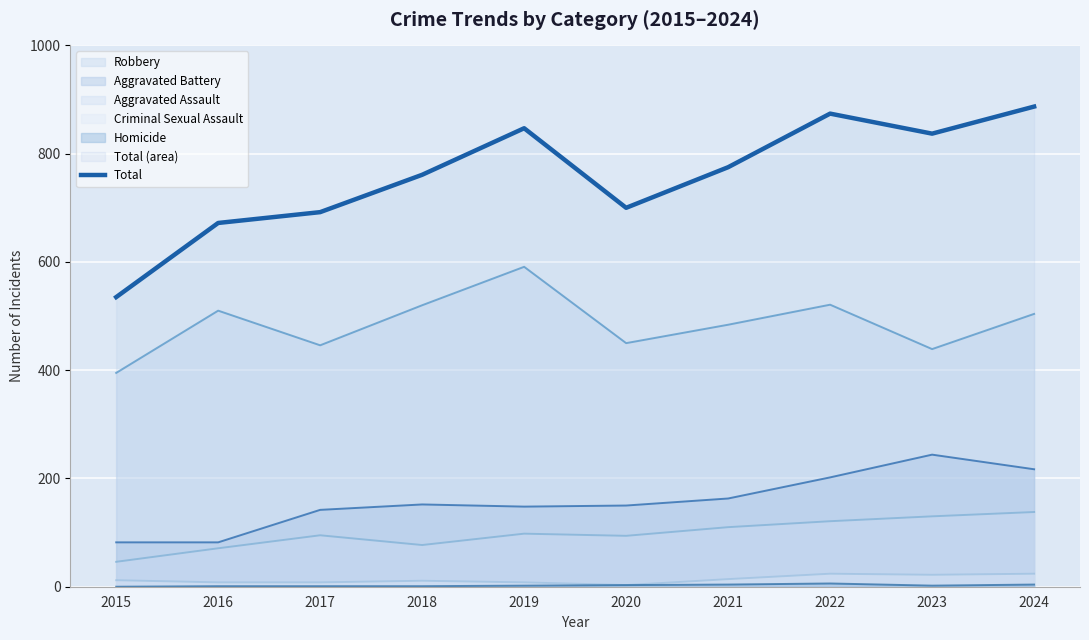

What is the sum of all values?

7580